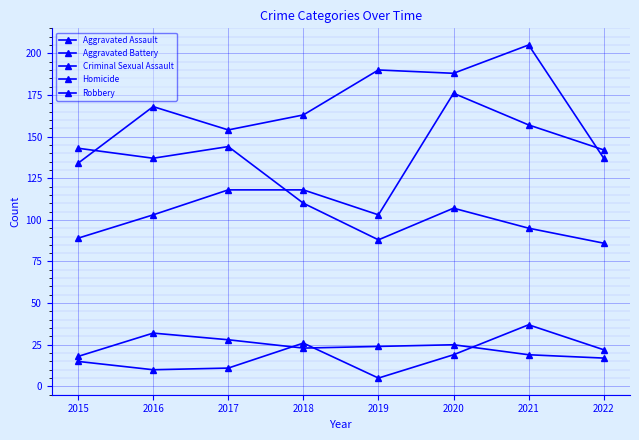

How many lines are shown in the chart?

5